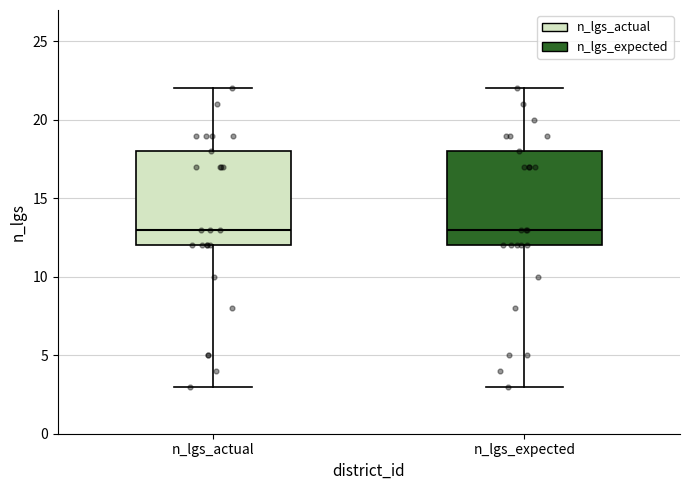

Reading left to right, transcribe this box plot: for each box, give where its median line is, the range the box spans, and where its two whiskers end, as read against the y-axis. The values are not printed on the chart, so give them approximately, as read against the axis.

n_lgs_actual: median 13, box 12 to 18, whiskers 3 to 22
n_lgs_expected: median 13, box 12 to 18, whiskers 3 to 22